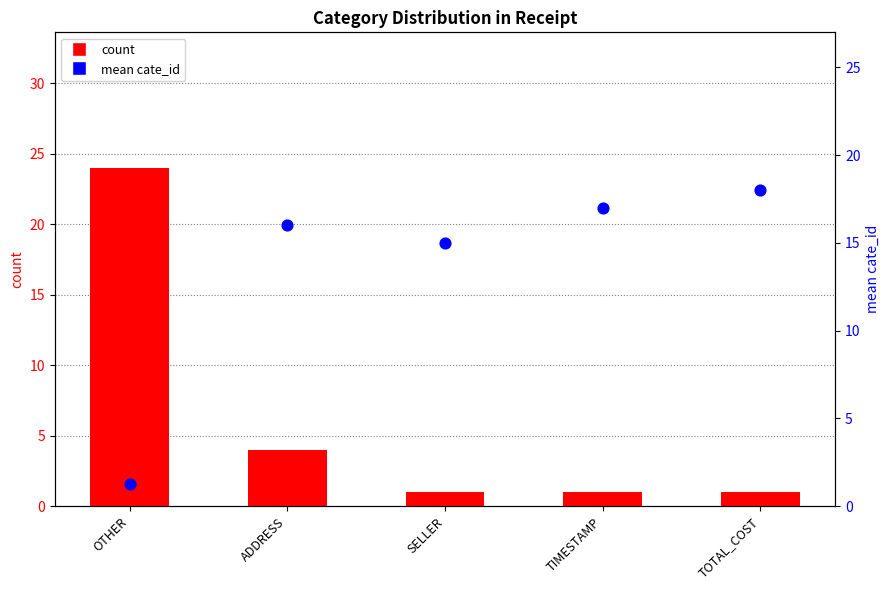

What is the total value across all series at ADDRESS?

20.0